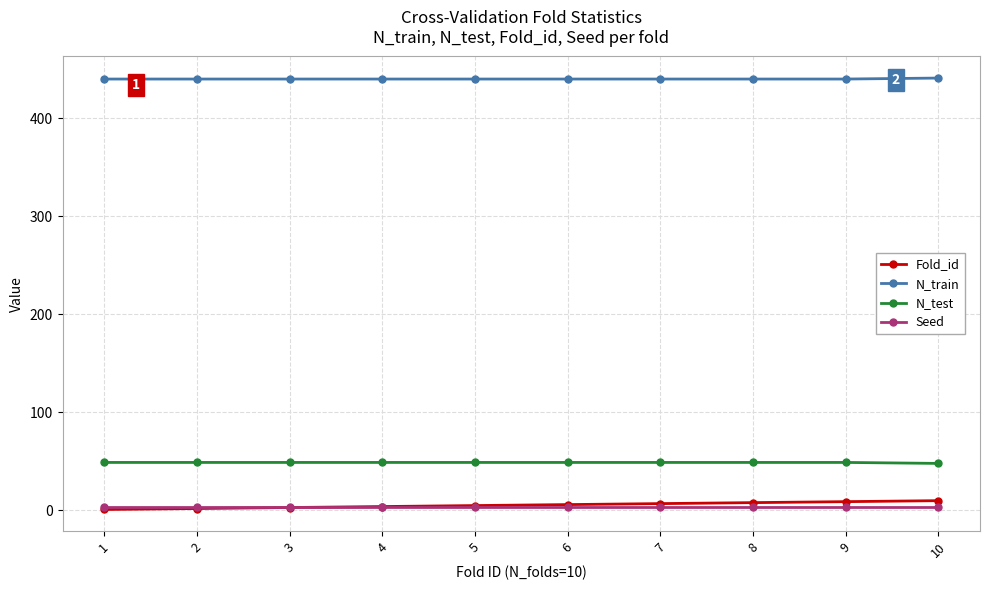

Which series has the largest total across all categories?

N_train